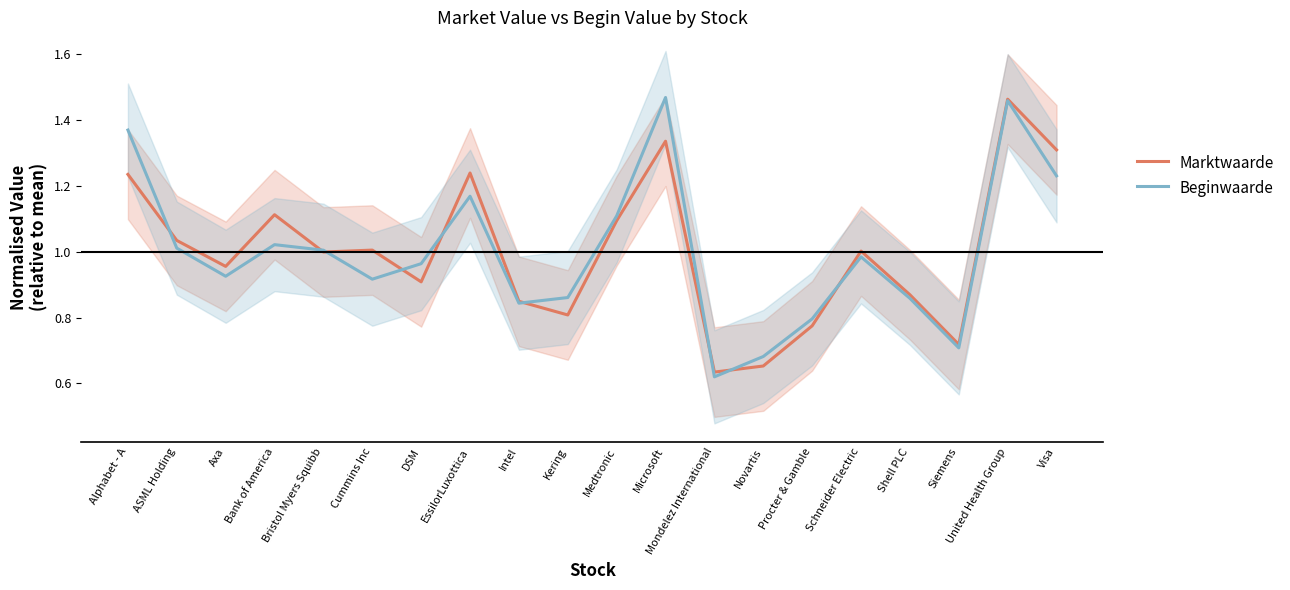

How many values in the Marktwaarde series are below 1?

10